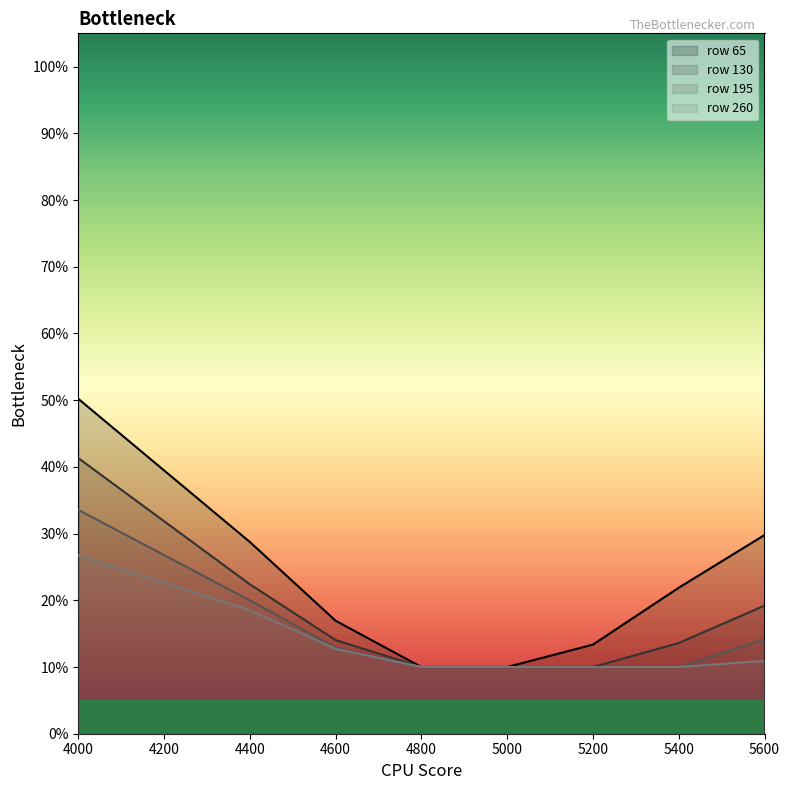

What is the approximate value of 65 at 5000?

0.1